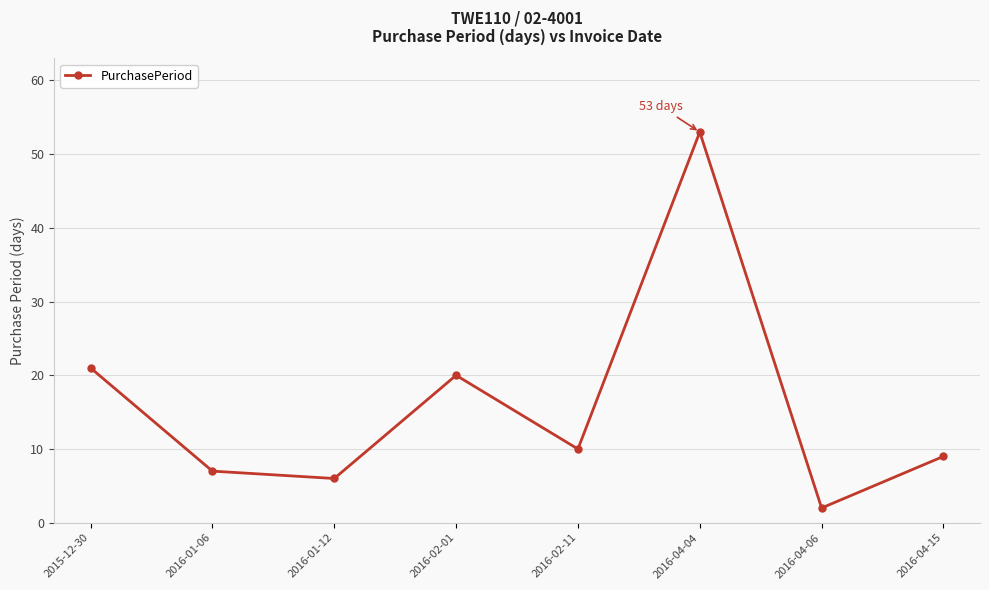

What is the label of the 6th point from the right?

2016-01-12